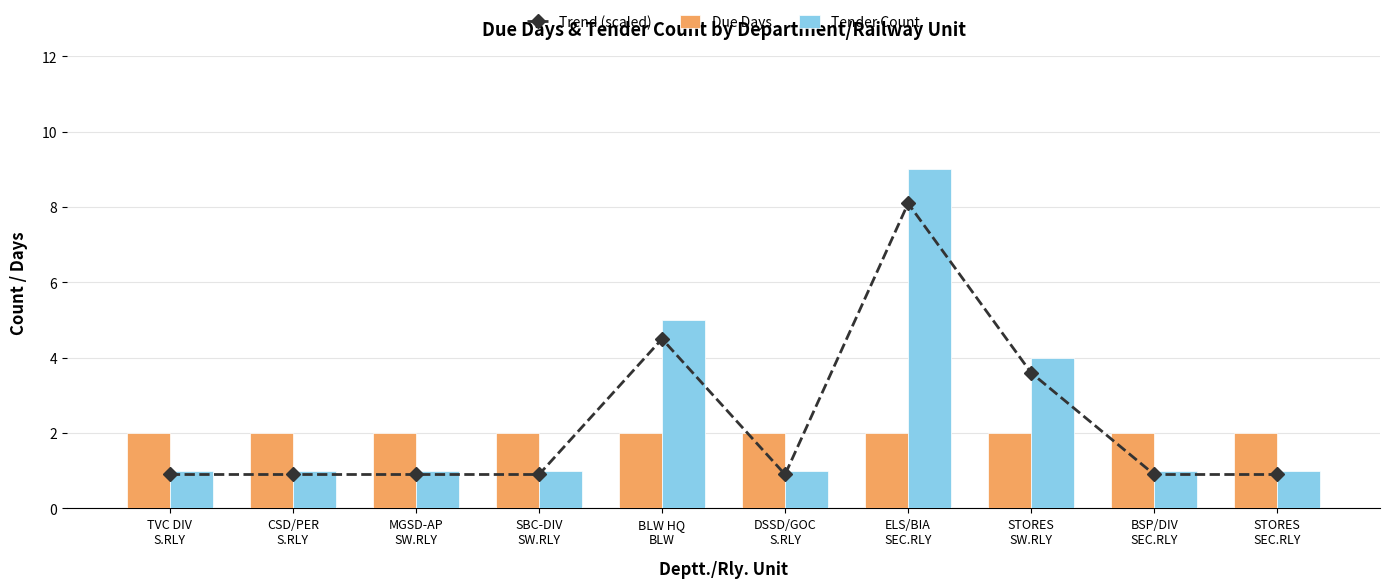

What is the difference between the maximum and minimum values in the Tender Count series?

8